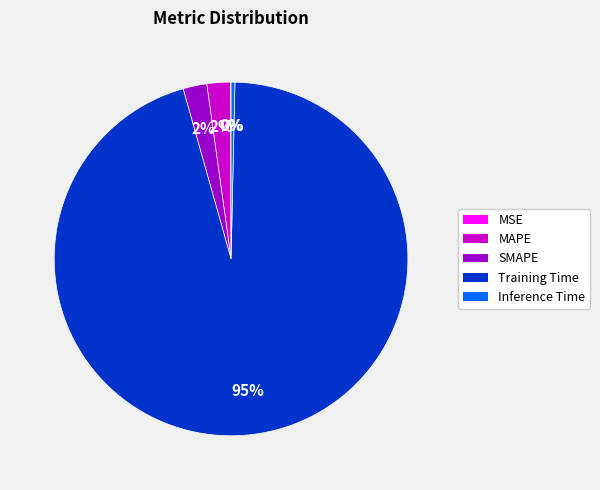

To the nearest percent, what is the difference between the Inference Time and SMAPE slice percentages?

2%